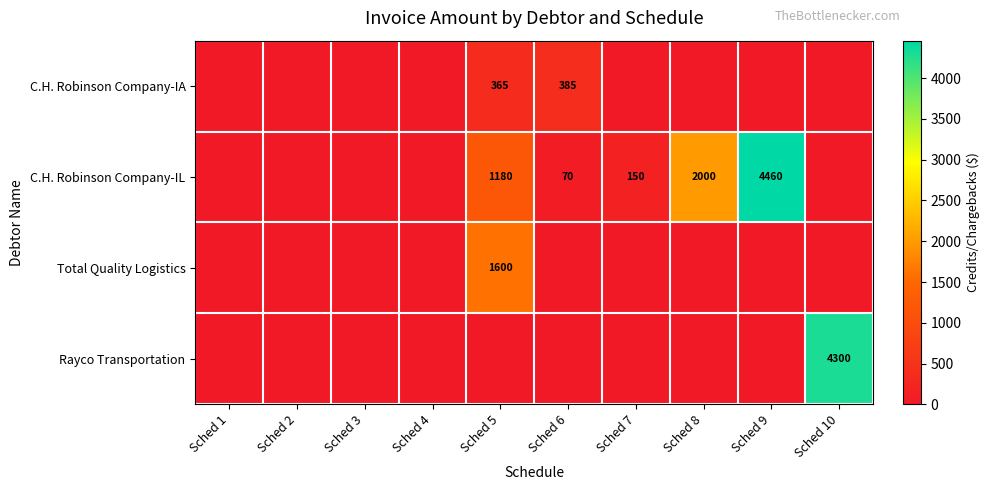

The C.H. Robinson Company-IL series shows 554 at Sched 5. True or false?

False